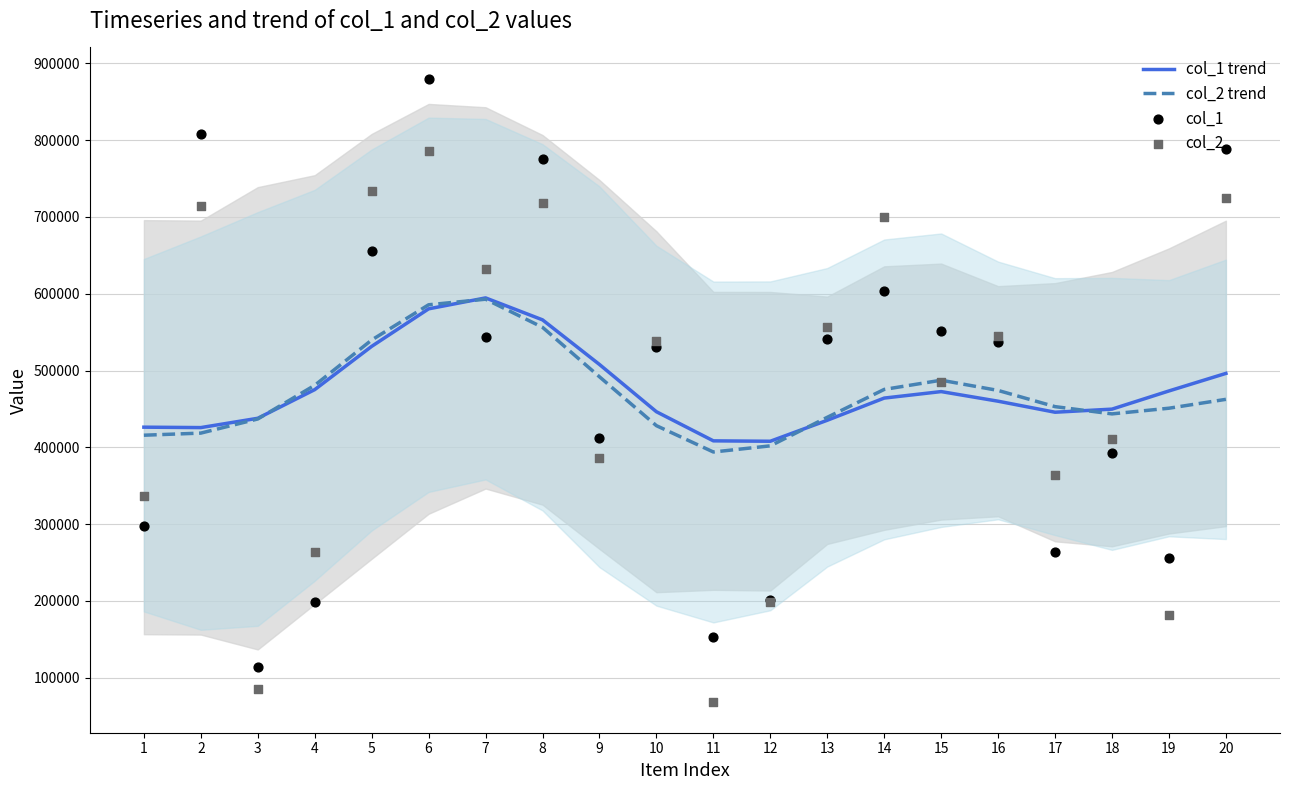

Which series has the widest spread of Y values?

col_1